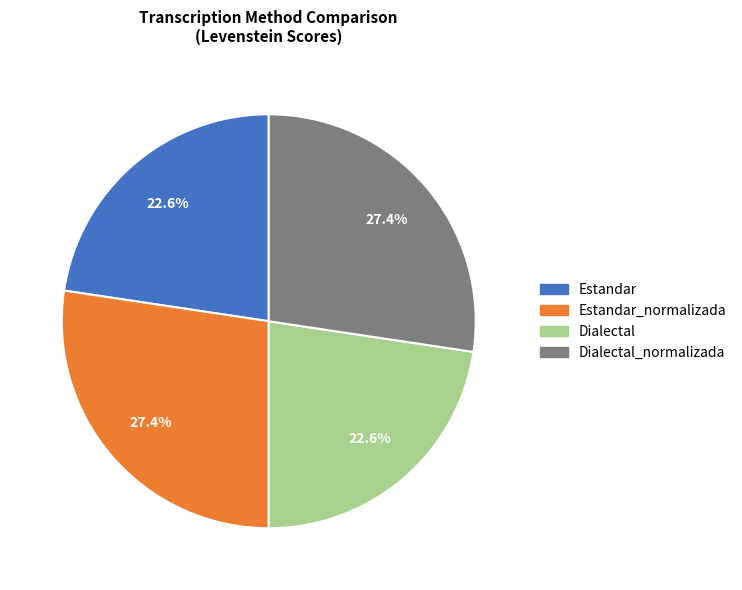

Does any single category account for the majority?

No